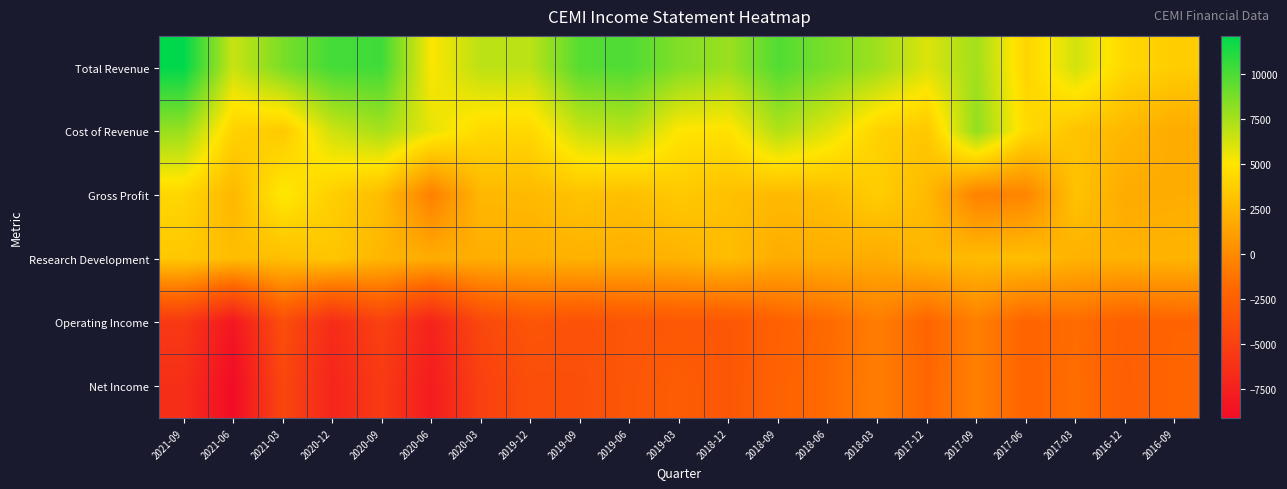

Rank the series at 2016-12 from lowest to highest value.

Net Income, Operating Income, Gross Profit, Research Development, Cost of Revenue, Total Revenue